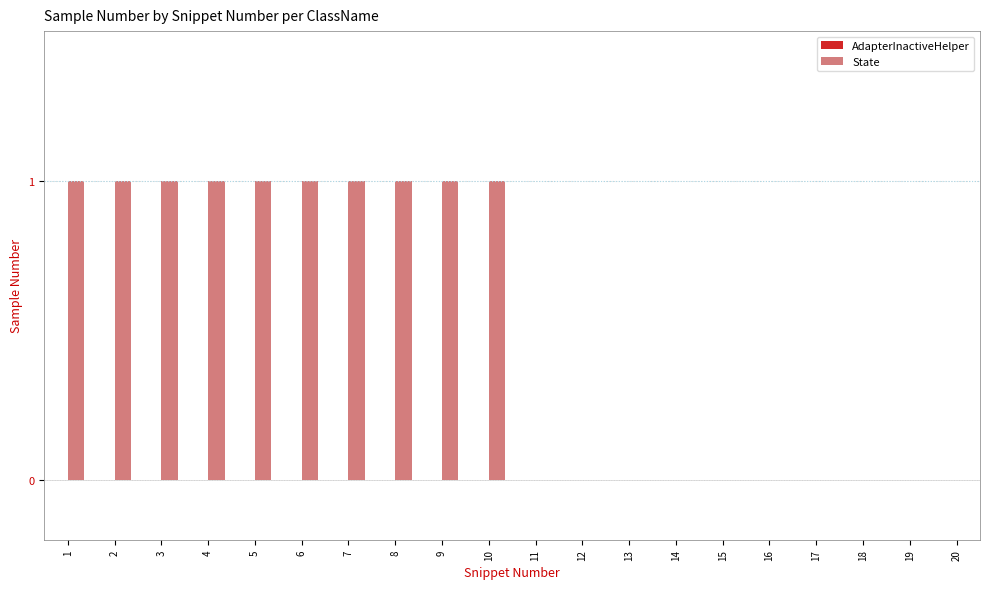

List the series in order of their peak value, highest first.

State, AdapterInactiveHelper